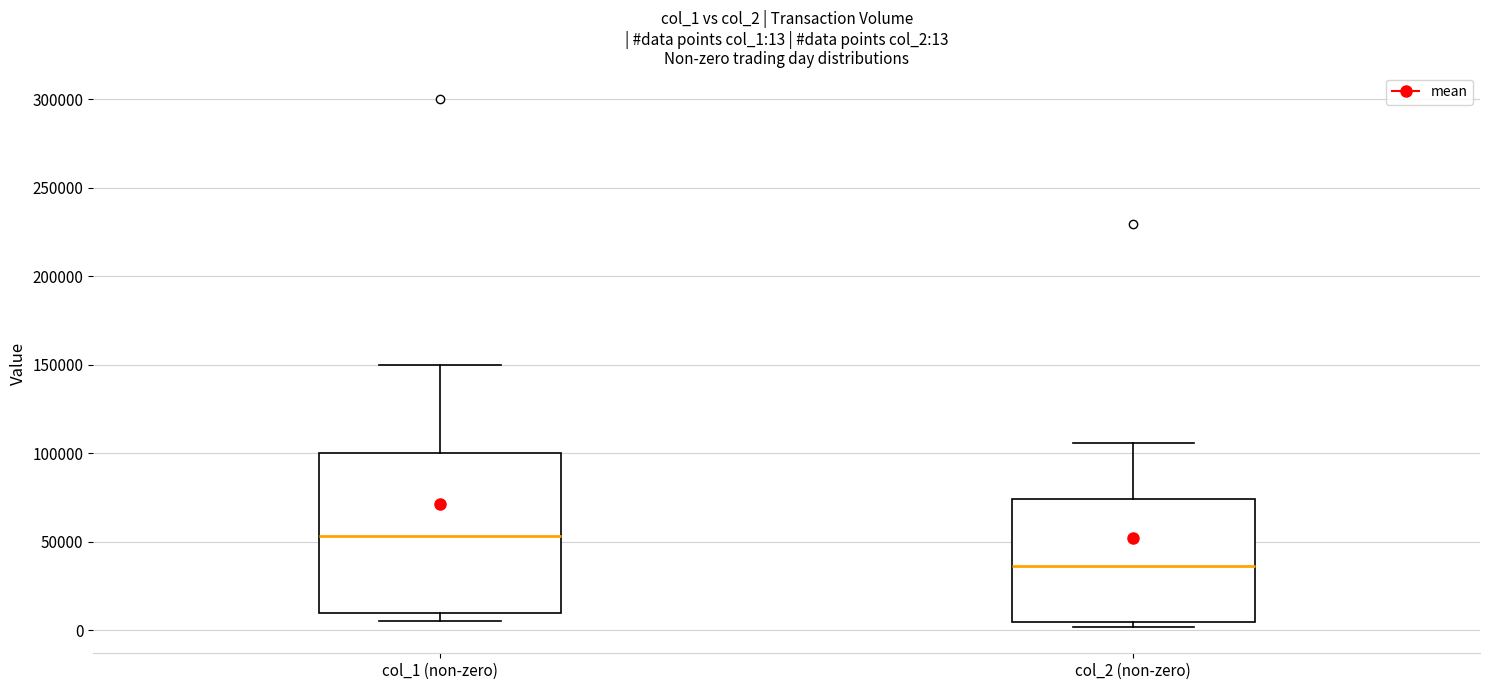

Comparing the boxes themselves (not the whiskers), which one is the tallest?

col_1 (non-zero)